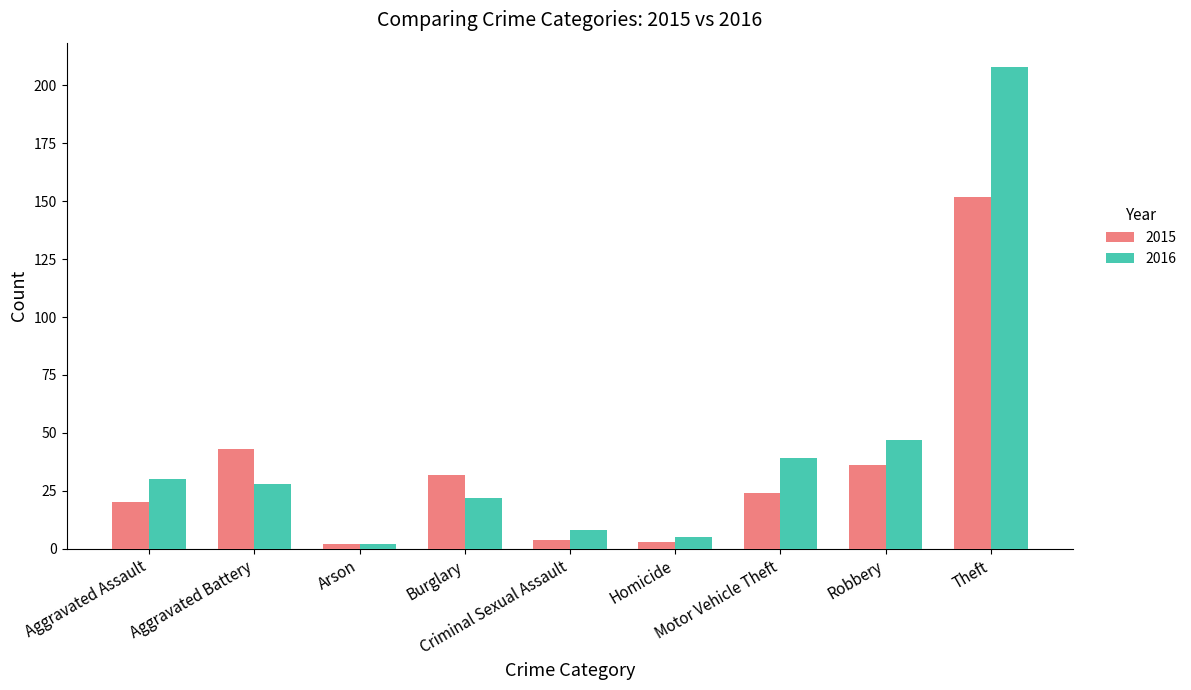

What value does the 2015 series have at Aggravated Assault, to the nearest 10?

20